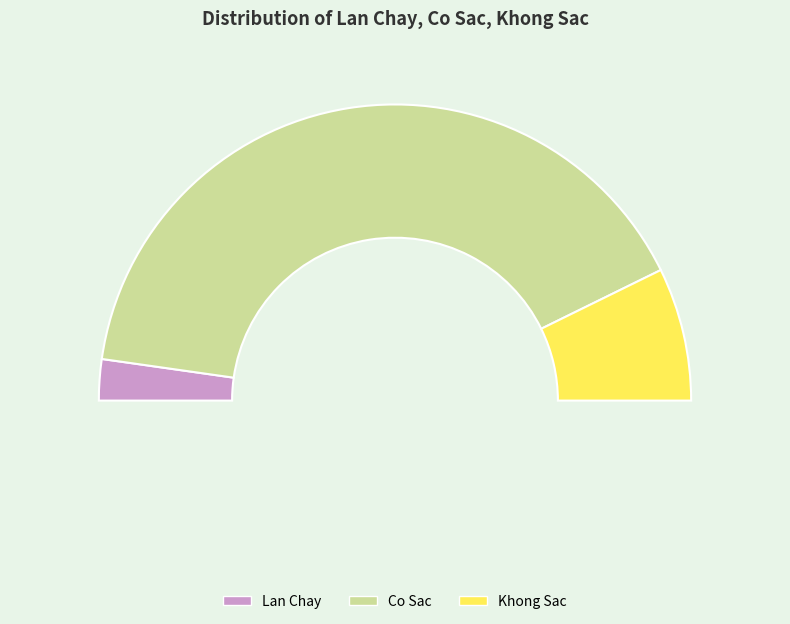

Approximately how many times larger is the value at Co Sac compared to Khong Sac?

5.6